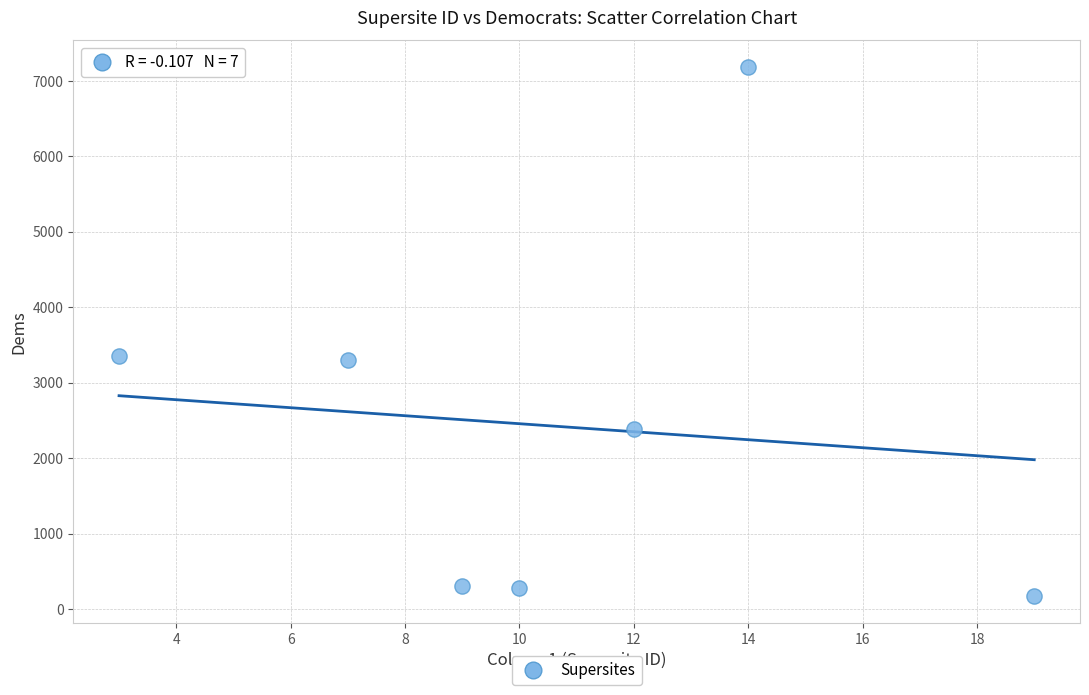

What is the range of X values (max minus min)?

16